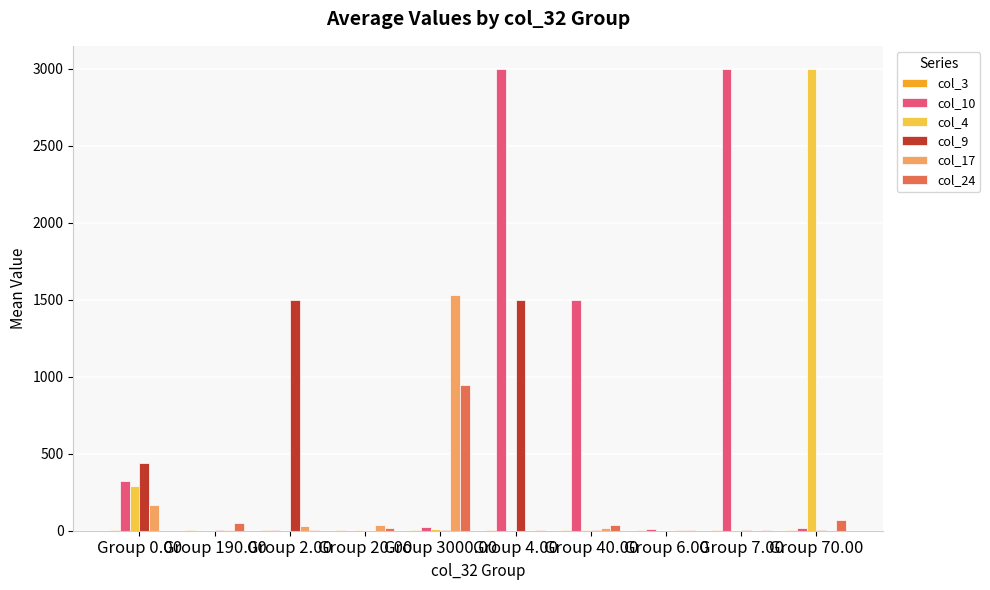

What is the total value across all series at Group 20.00?

68.0